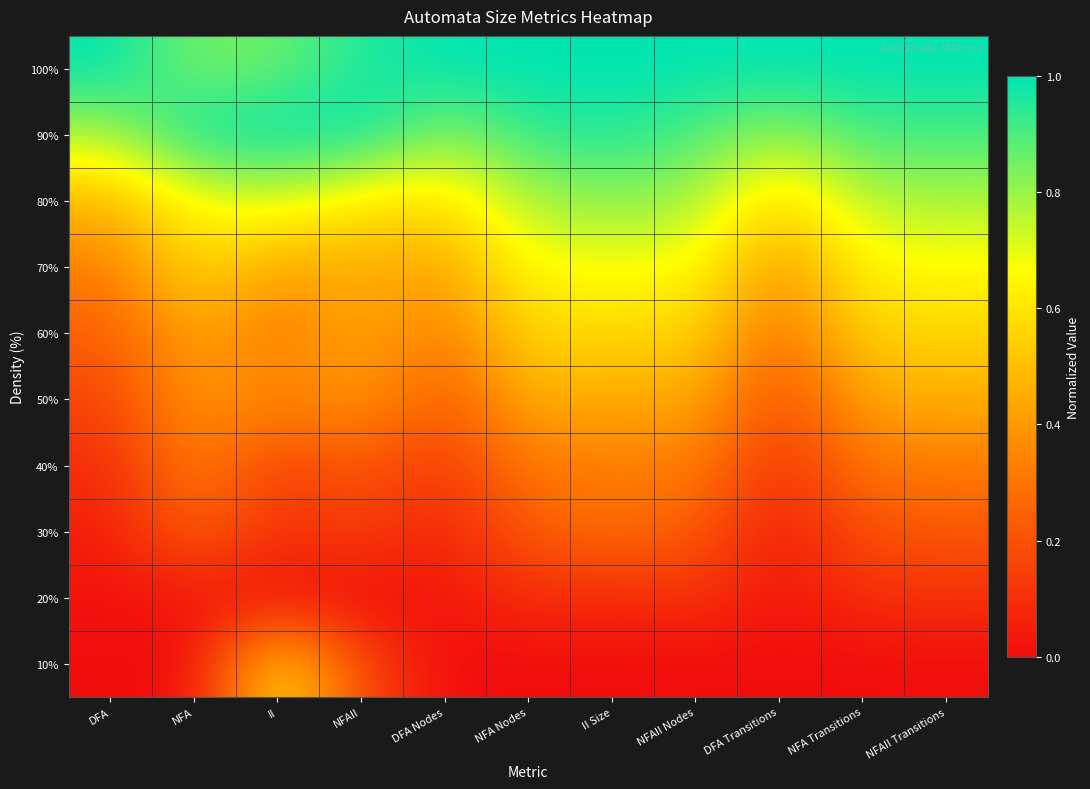

List the series in order of their peak value, highest first.

90%, 100%, 80%, 70%, 10%, 60%, 50%, 40%, 30%, 20%